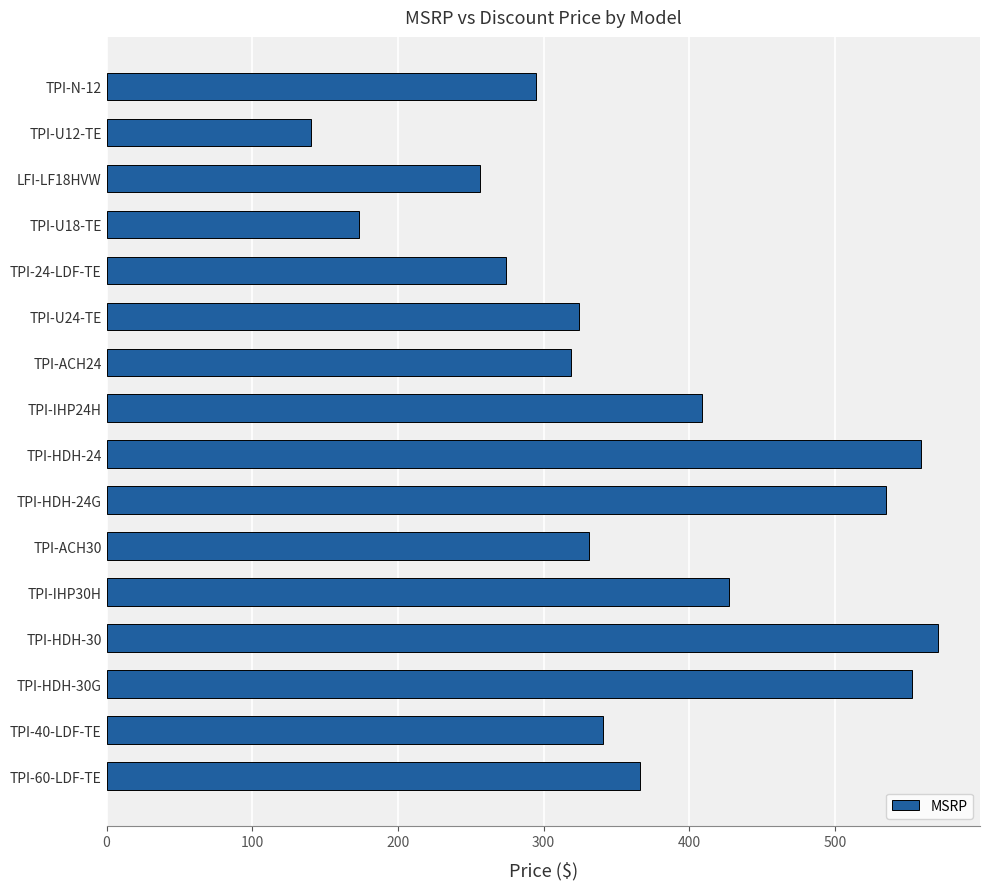

What is the label of the 4th bar from the top?

TPI-U18-TE